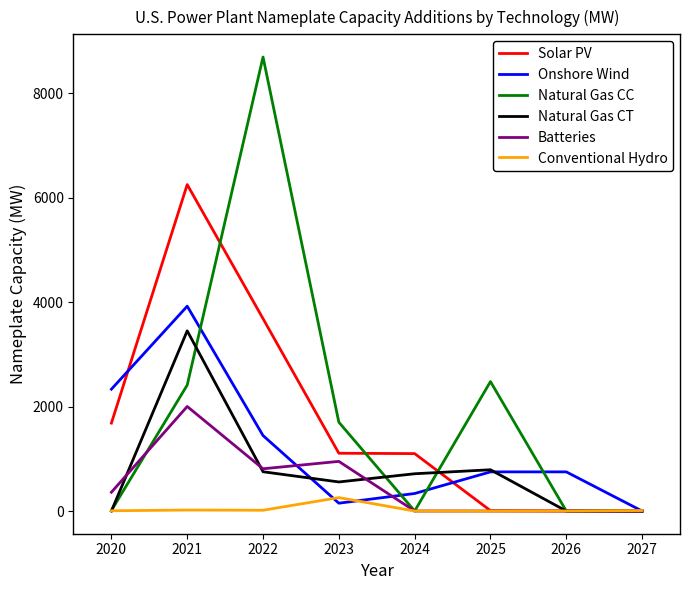

Between 2022 and 2026, which series saw the biggest shift?

Natural Gas CC